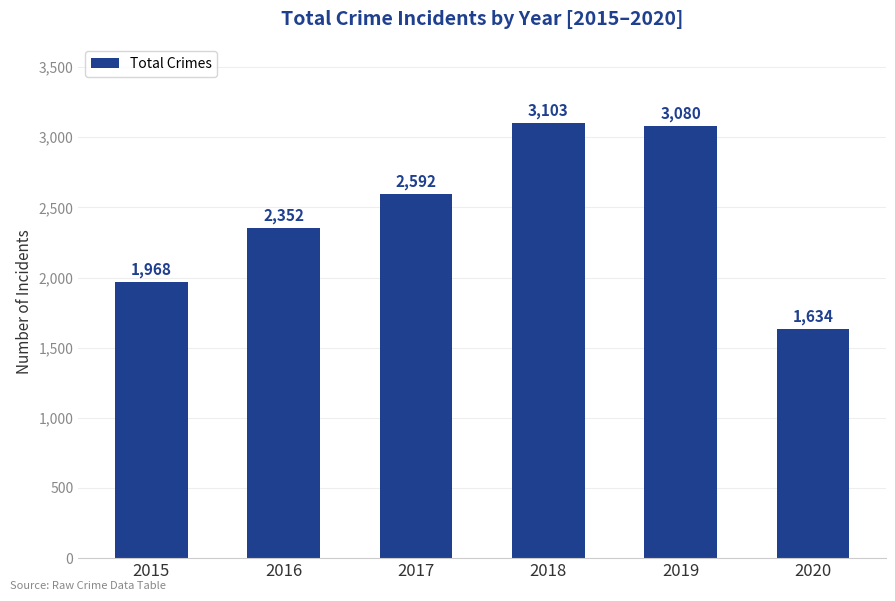

Rank the categories by value from highest to lowest.

2018, 2019, 2017, 2016, 2015, 2020